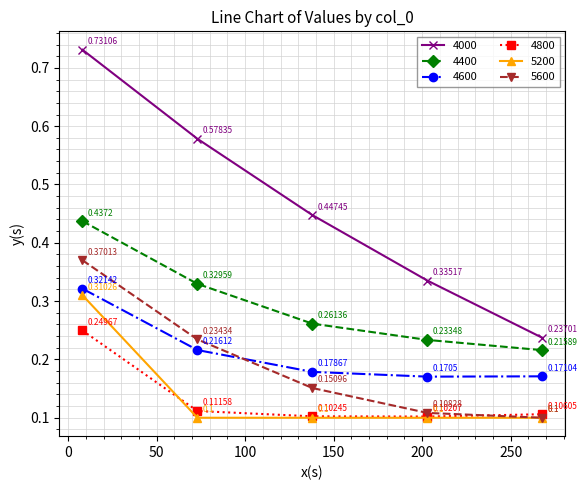

True or false: 4800 and 4000 cross at least once.

False